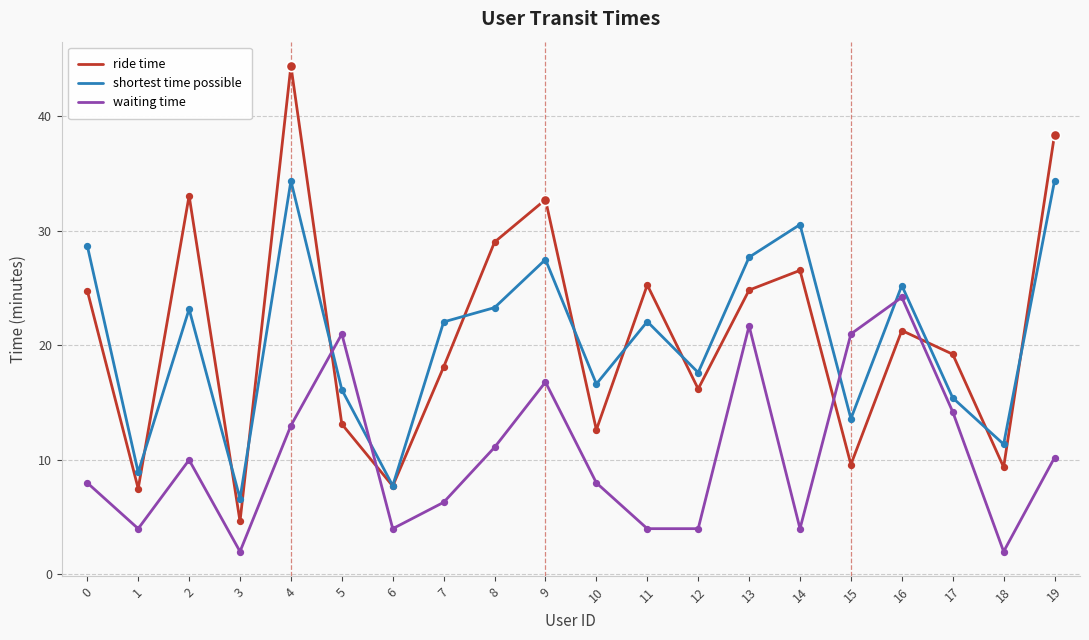

Which series changed the most between 6 and 17?

ride time